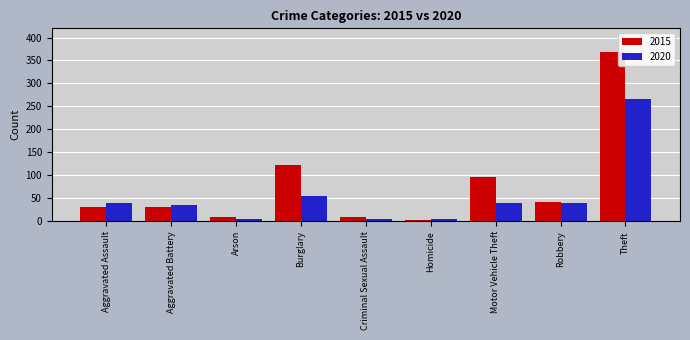

List the series in order of their peak value, highest first.

2015, 2020